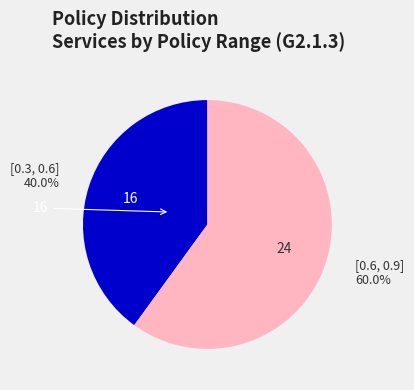

Which category has the biggest portion of the pie?

[0.6, 0.9]